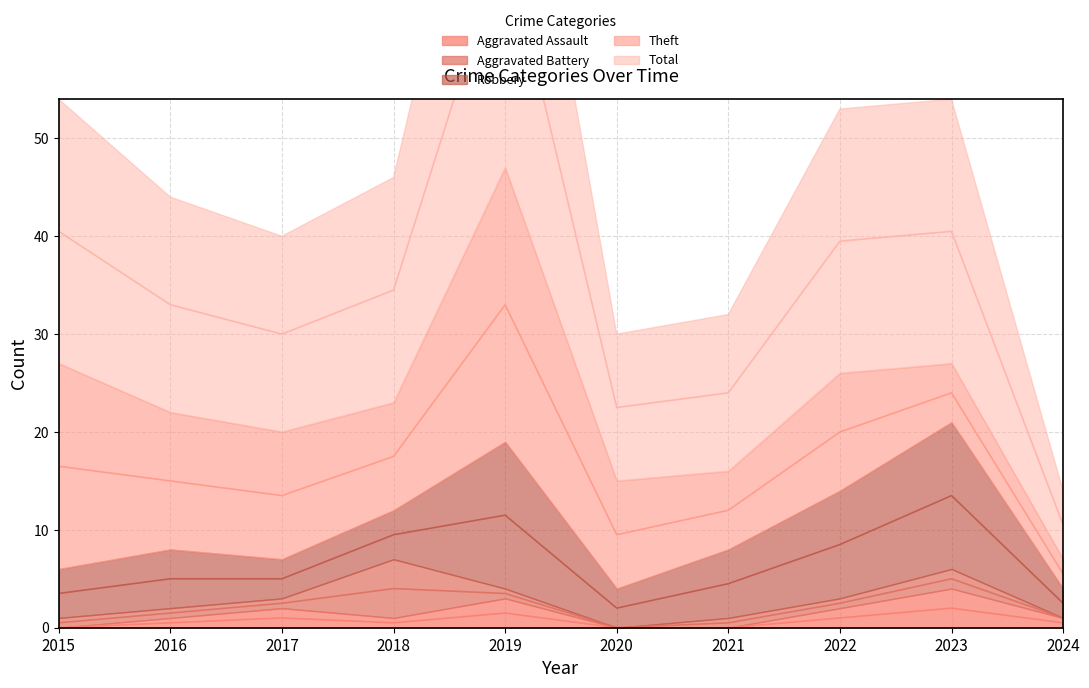

True or false: Theft has a value of 3 at 2024.

True